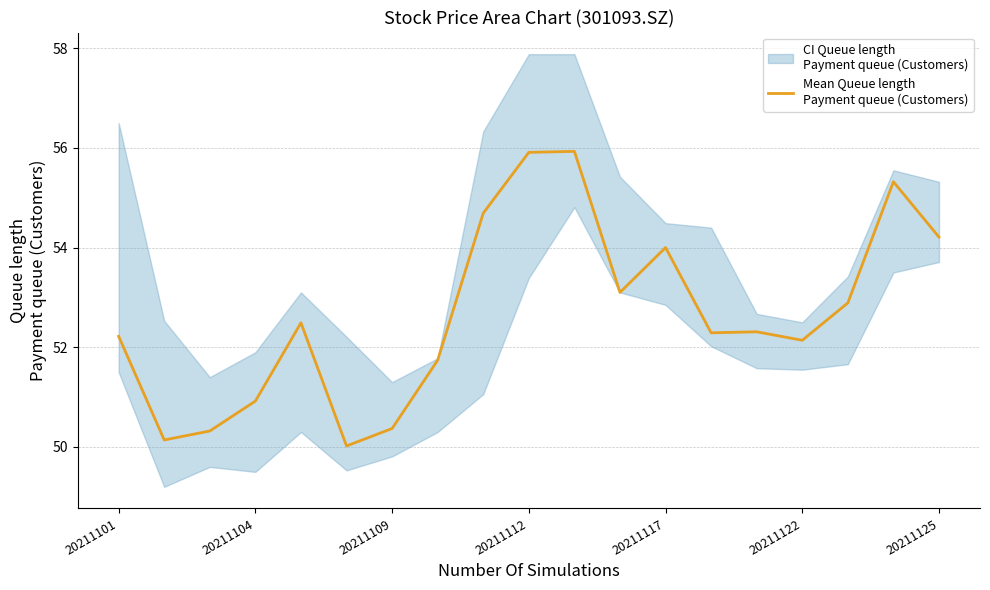

Between 20211109 and 20211101, which is larger?

20211101